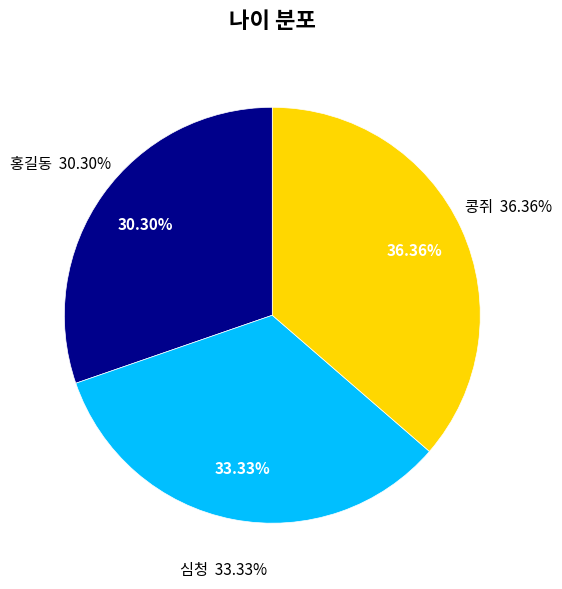

What is the change in value from 심청 to 콩쥐?

+1